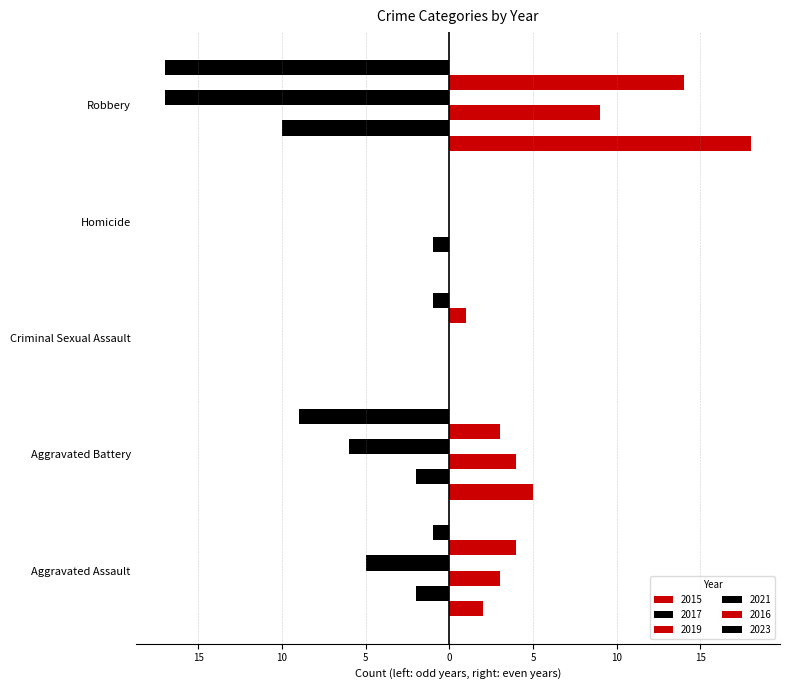

What is the difference between the maximum and second lowest values in the 2021 series?

6